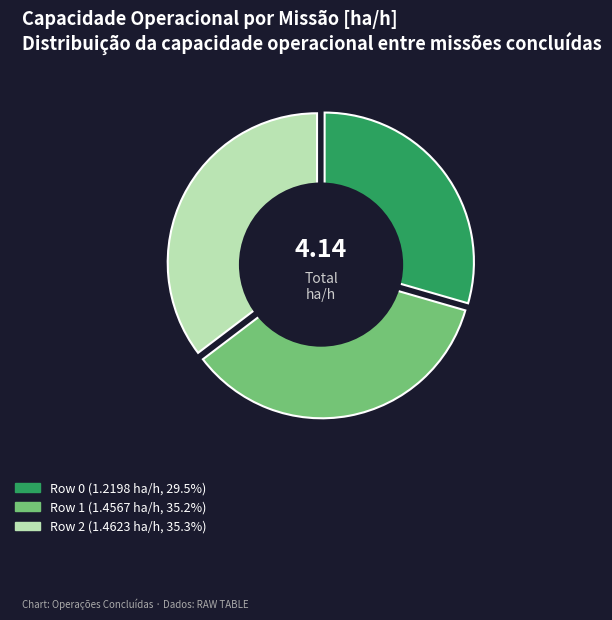

Which has a higher value, Row 1 or Row 0?

Row 1